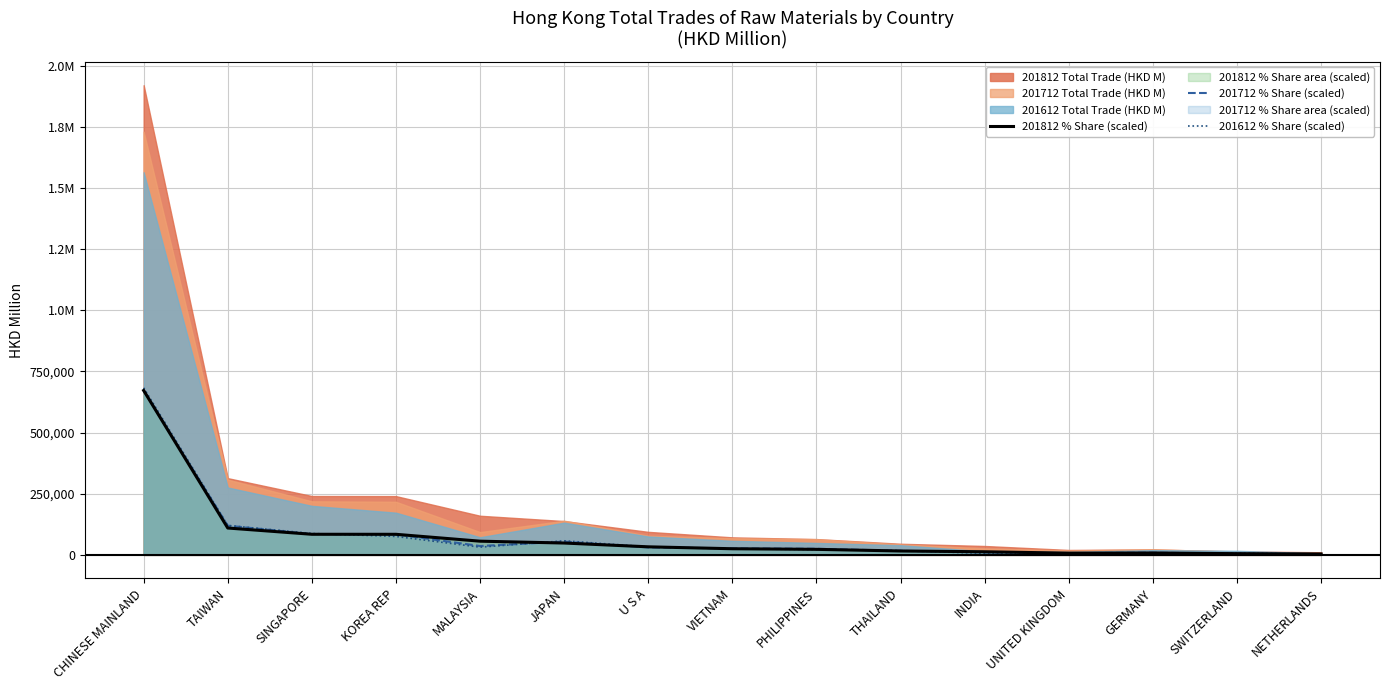

How many data points in 201612 % Share (scaled) are less than 25140?

7